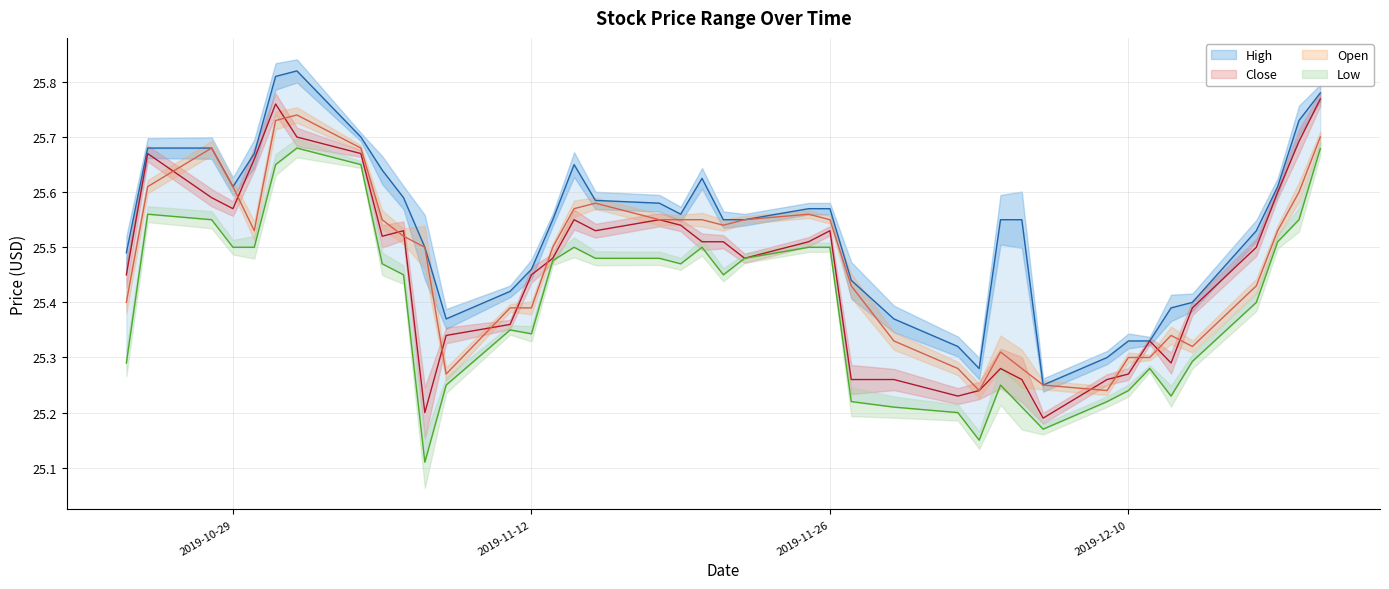

Reading left to right, extract all data points from this chart.

High: 2019-10-24=25.5	2019-10-25=25.7	2019-10-28=25.7	2019-10-29=25.6	2019-10-30=25.7	2019-10-31=25.8	2019-11-01=25.8	2019-11-04=25.7	2019-11-05=25.6	2019-11-06=25.6	2019-11-07=25.5	2019-11-08=25.4	2019-11-11=25.4	2019-11-12=25.5	2019-11-13=25.5	2019-11-14=25.6	2019-11-15=25.6	2019-11-18=25.6	2019-11-19=25.6	2019-11-20=25.6	2019-11-21=25.5	2019-11-22=25.5	2019-11-25=25.6	2019-11-26=25.6	2019-11-27=25.4	2019-11-29=25.4	2019-12-02=25.3	2019-12-03=25.3	2019-12-04=25.5	2019-12-05=25.5	2019-12-06=25.2	2019-12-09=25.3	2019-12-10=25.3	2019-12-11=25.3	2019-12-12=25.4	2019-12-13=25.4	2019-12-16=25.5	2019-12-17=25.6	2019-12-18=25.7	2019-12-19=25.8
Close: 2019-10-24=25.5	2019-10-25=25.7	2019-10-28=25.6	2019-10-29=25.6	2019-10-30=25.7	2019-10-31=25.8	2019-11-01=25.7	2019-11-04=25.7	2019-11-05=25.5	2019-11-06=25.5	2019-11-07=25.2	2019-11-08=25.3	2019-11-11=25.4	2019-11-12=25.5	2019-11-13=25.5	2019-11-14=25.5	2019-11-15=25.5	2019-11-18=25.5	2019-11-19=25.5	2019-11-20=25.5	2019-11-21=25.5	2019-11-22=25.5	2019-11-25=25.5	2019-11-26=25.5	2019-11-27=25.3	2019-11-29=25.3	2019-12-02=25.2	2019-12-03=25.2	2019-12-04=25.3	2019-12-05=25.3	2019-12-06=25.2	2019-12-09=25.3	2019-12-10=25.3	2019-12-11=25.3	2019-12-12=25.3	2019-12-13=25.4	2019-12-16=25.5	2019-12-17=25.6	2019-12-18=25.7	2019-12-19=25.8
Open: 2019-10-24=25.4	2019-10-25=25.6	2019-10-28=25.7	2019-10-29=25.6	2019-10-30=25.5	2019-10-31=25.7	2019-11-01=25.7	2019-11-04=25.7	2019-11-05=25.5	2019-11-06=25.5	2019-11-07=25.5	2019-11-08=25.3	2019-11-11=25.4	2019-11-12=25.4	2019-11-13=25.5	2019-11-14=25.6	2019-11-15=25.6	2019-11-18=25.5	2019-11-19=25.5	2019-11-20=25.5	2019-11-21=25.5	2019-11-22=25.5	2019-11-25=25.6	2019-11-26=25.5	2019-11-27=25.4	2019-11-29=25.3	2019-12-02=25.3	2019-12-03=25.2	2019-12-04=25.3	2019-12-05=25.3	2019-12-06=25.2	2019-12-09=25.2	2019-12-10=25.3	2019-12-11=25.3	2019-12-12=25.3	2019-12-13=25.3	2019-12-16=25.4	2019-12-17=25.5	2019-12-18=25.6	2019-12-19=25.7
Low: 2019-10-24=25.3	2019-10-25=25.6	2019-10-28=25.5	2019-10-29=25.5	2019-10-30=25.5	2019-10-31=25.6	2019-11-01=25.7	2019-11-04=25.6	2019-11-05=25.5	2019-11-06=25.5	2019-11-07=25.1	2019-11-08=25.2	2019-11-11=25.4	2019-11-12=25.3	2019-11-13=25.5	2019-11-14=25.5	2019-11-15=25.5	2019-11-18=25.5	2019-11-19=25.5	2019-11-20=25.5	2019-11-21=25.5	2019-11-22=25.5	2019-11-25=25.5	2019-11-26=25.5	2019-11-27=25.2	2019-11-29=25.2	2019-12-02=25.2	2019-12-03=25.1	2019-12-04=25.2	2019-12-05=25.2	2019-12-06=25.2	2019-12-09=25.2	2019-12-10=25.2	2019-12-11=25.3	2019-12-12=25.2	2019-12-13=25.3	2019-12-16=25.4	2019-12-17=25.5	2019-12-18=25.5	2019-12-19=25.7